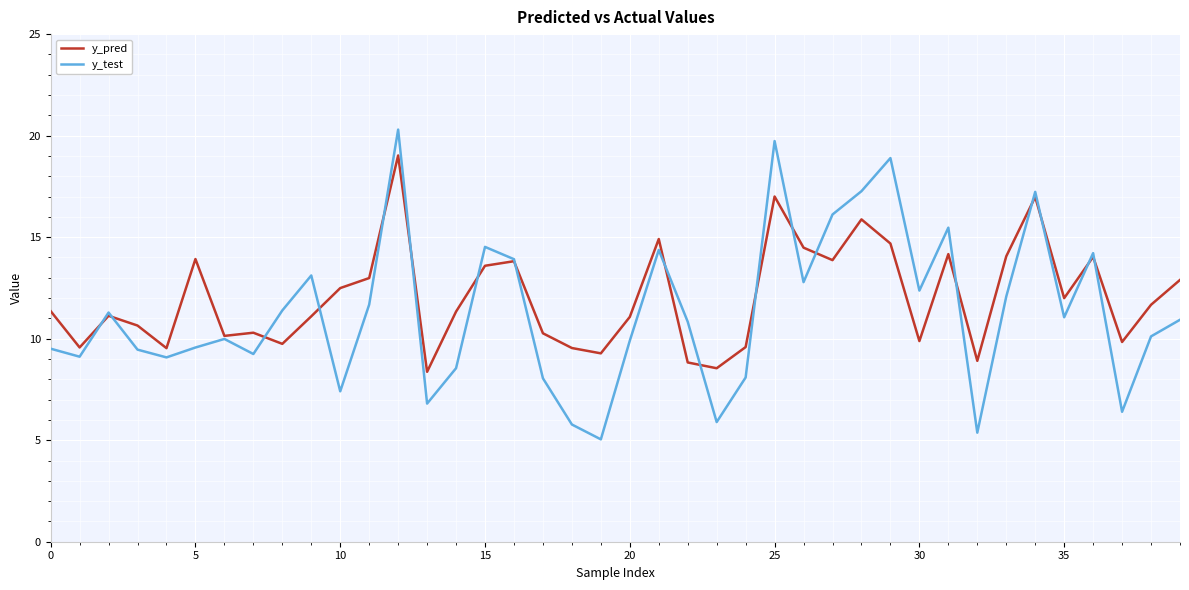

List the series in order of their peak value, highest first.

y_test, y_pred